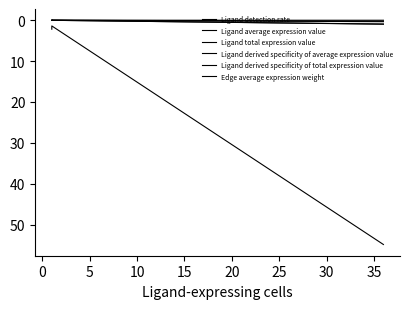

Does the chart have visible grid lines?

No